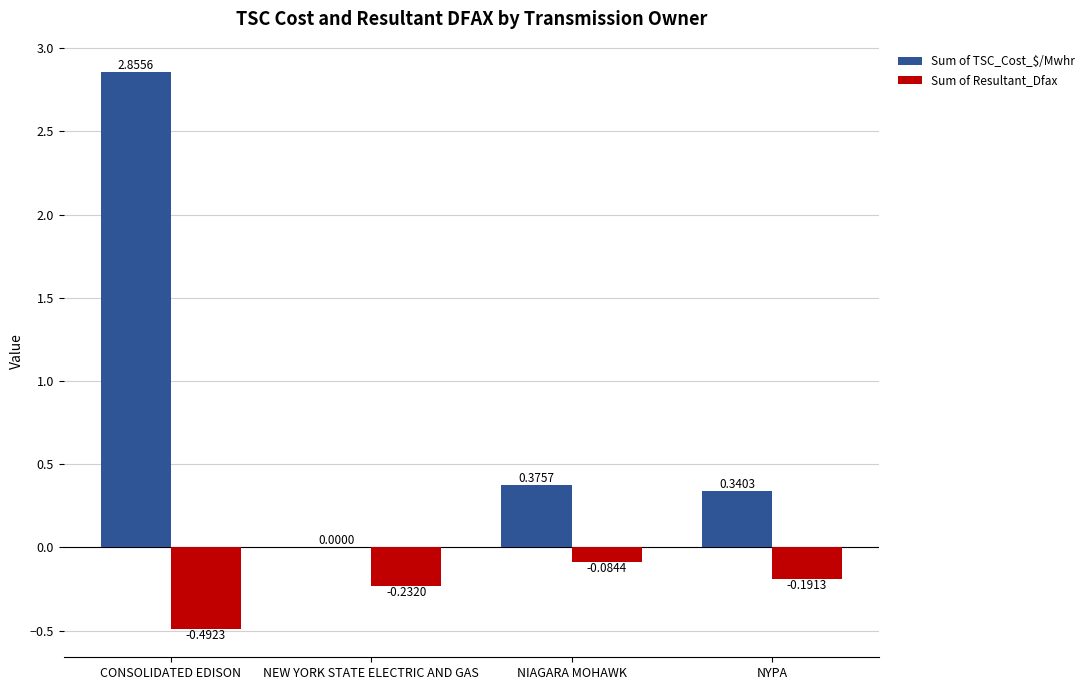

Which label corresponds to the largest value in the chart?

CONSOLIDATED EDISON